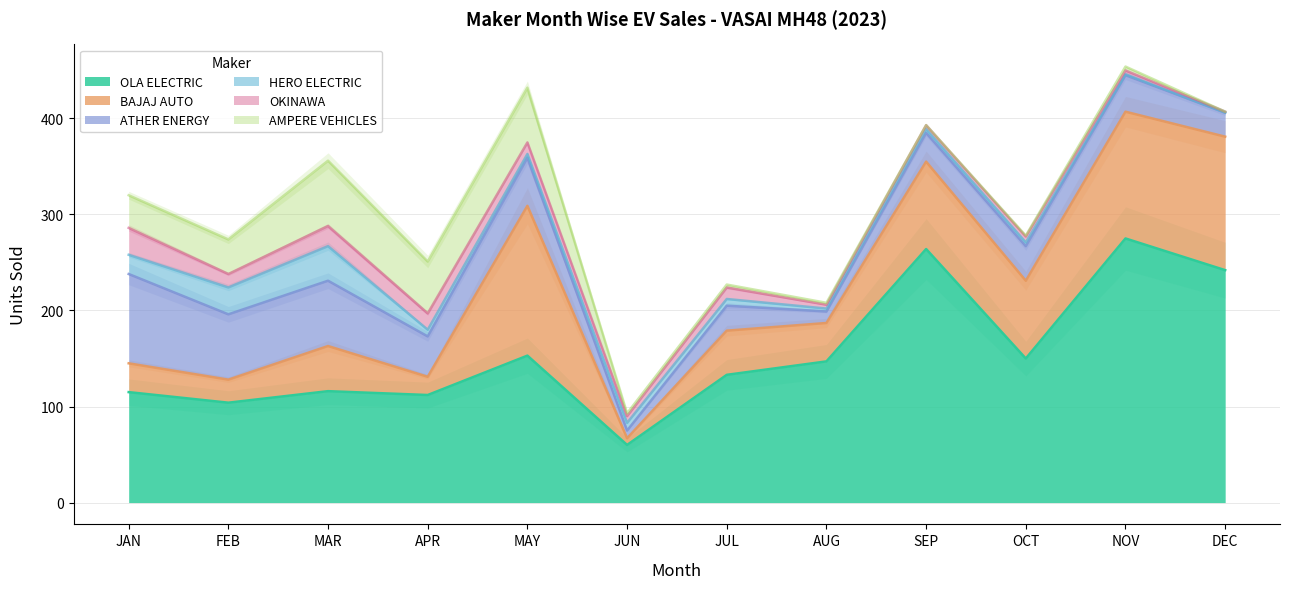

What position from the right is NOV?

2